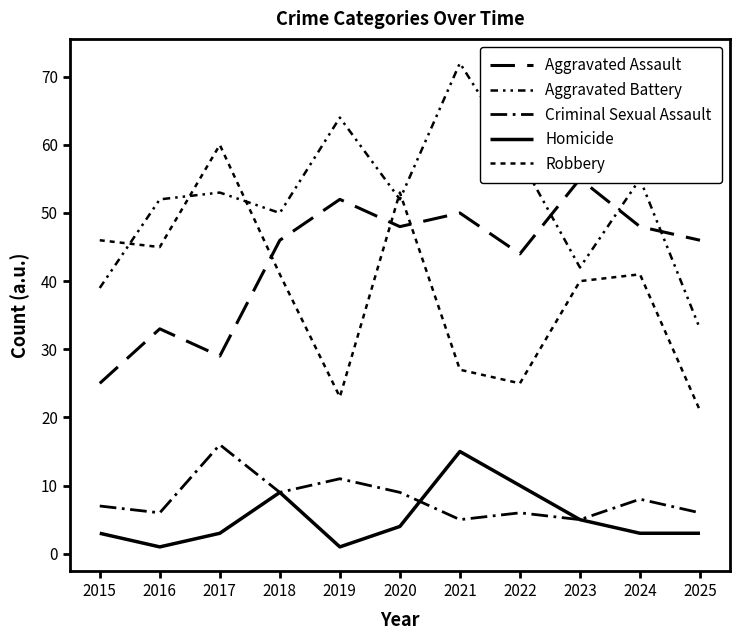

Is the value of Homicide at 2024 greater than the value of Aggravated Assault at 2020?

No